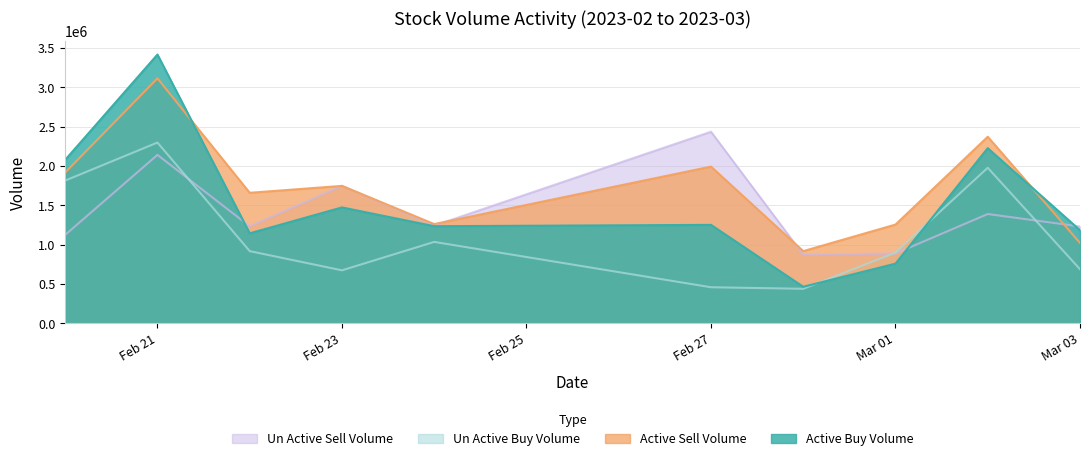

Which series has the largest total across all categories?

Active Sell Volume